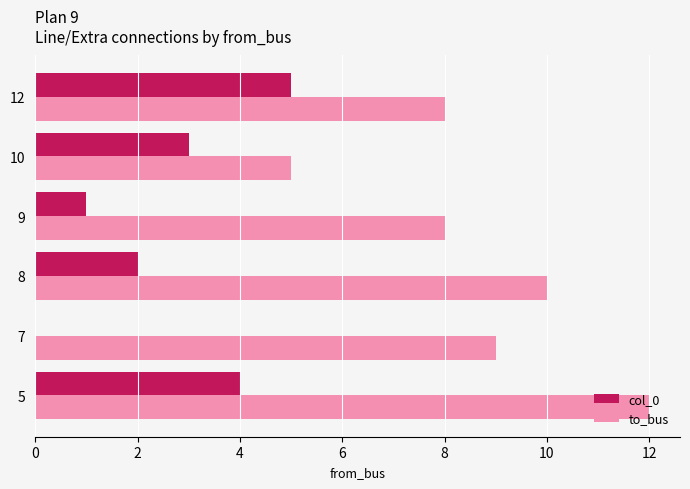

Between 8 and 9, which series saw the biggest shift?

to_bus